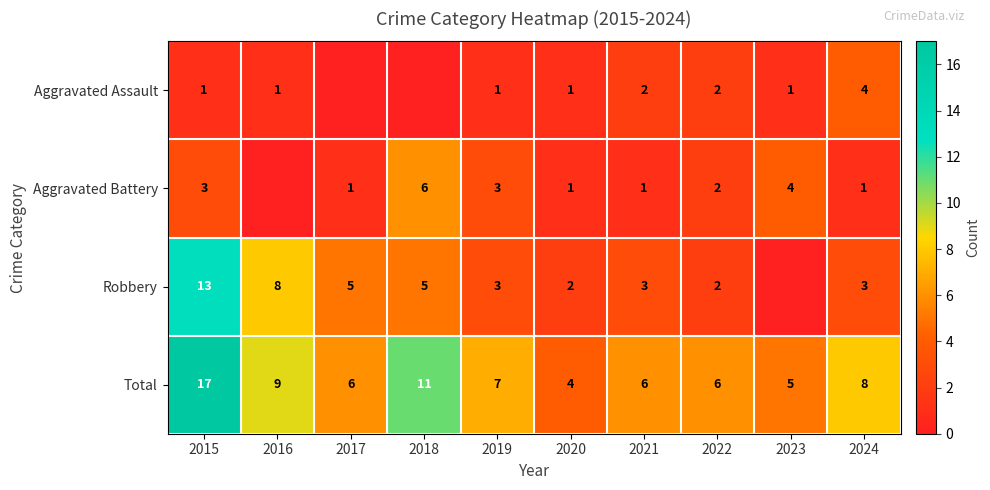

What is the sum of all Total values?

79